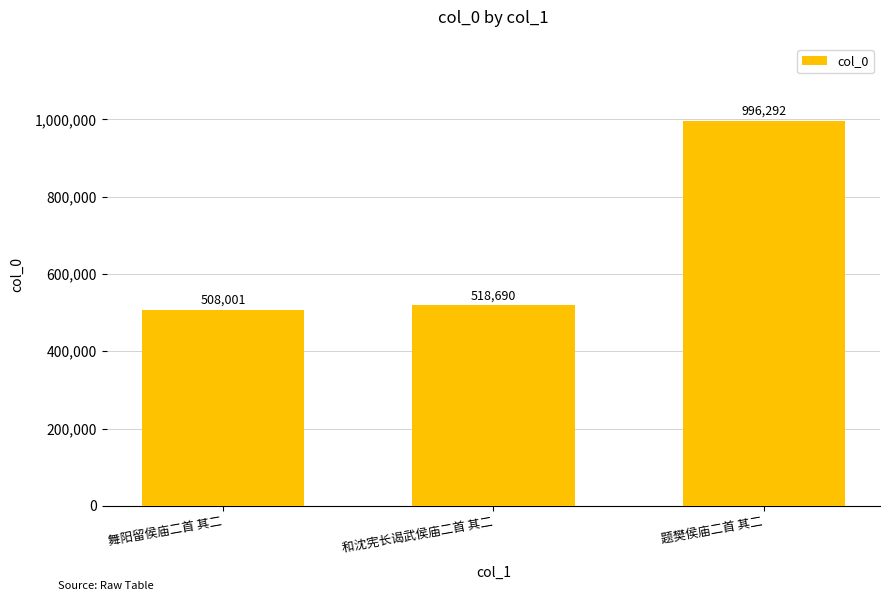

The value at 舞阳留侯庙二首 其二 is 508001. True or false?

True